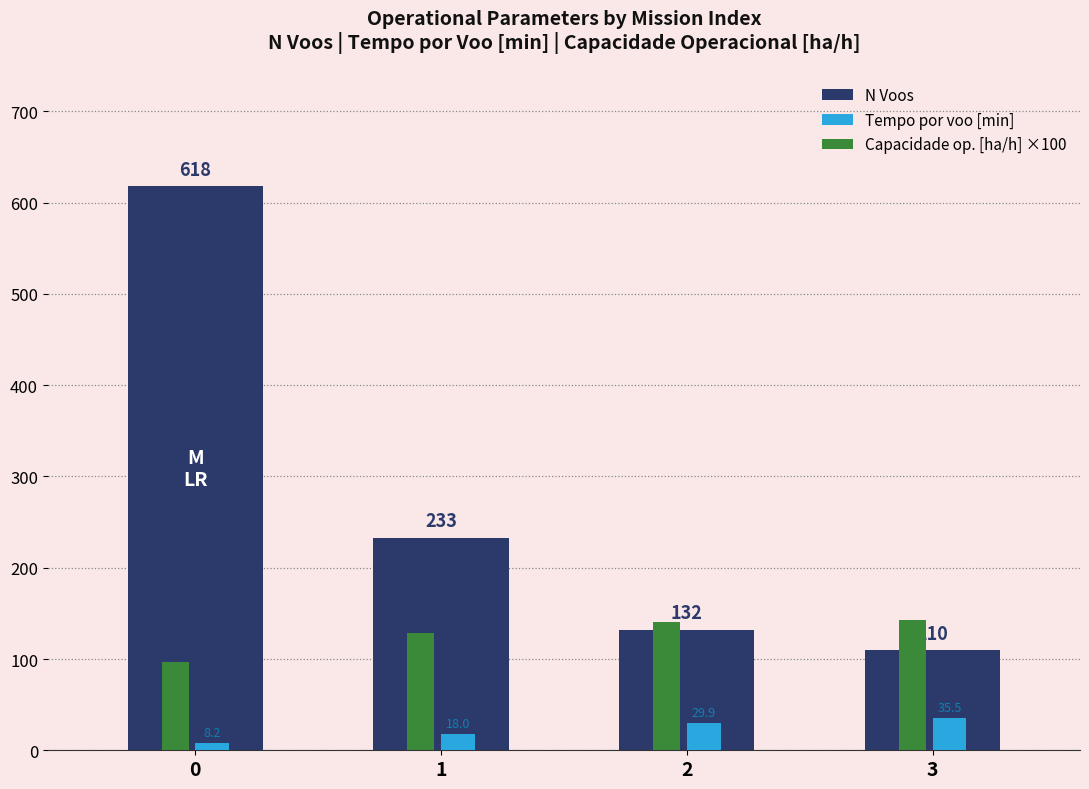

Between 1 and 3, which series saw the biggest shift?

N Voos